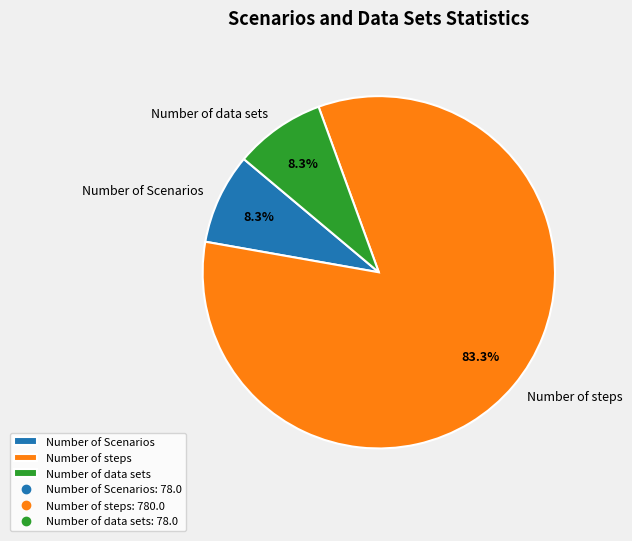

True or false: Number of steps accounts for 83% of the total.

True